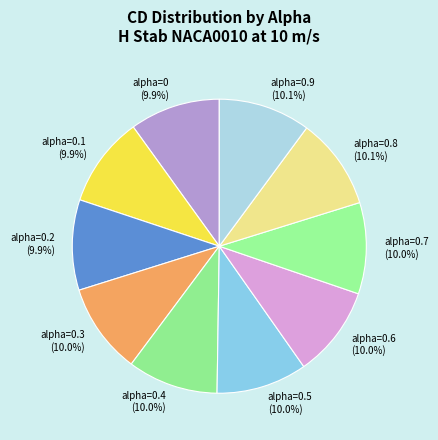

Count the number of slices in the pie.

10